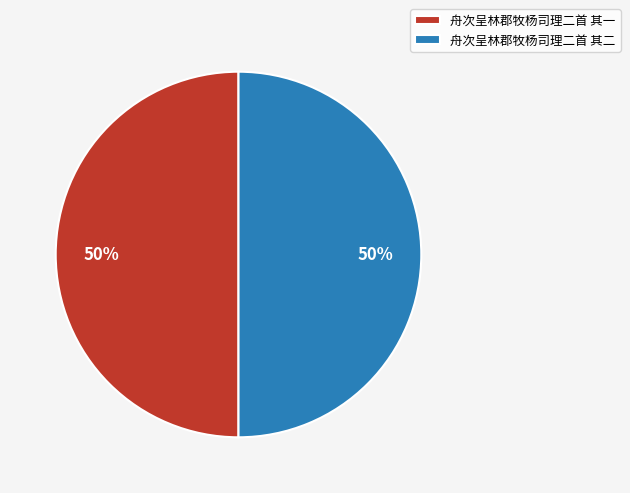

To the nearest percent, what is the combined percentage of 舟次呈林郡牧杨司理二首 其一 and 舟次呈林郡牧杨司理二首 其二?

100%